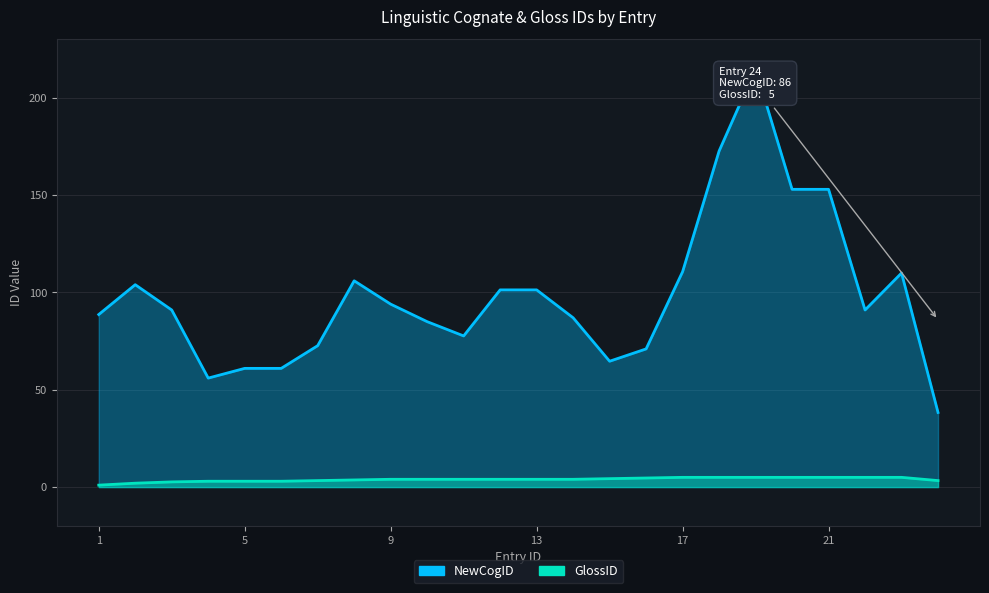

Which series has the widest spread of values?

NewCogID